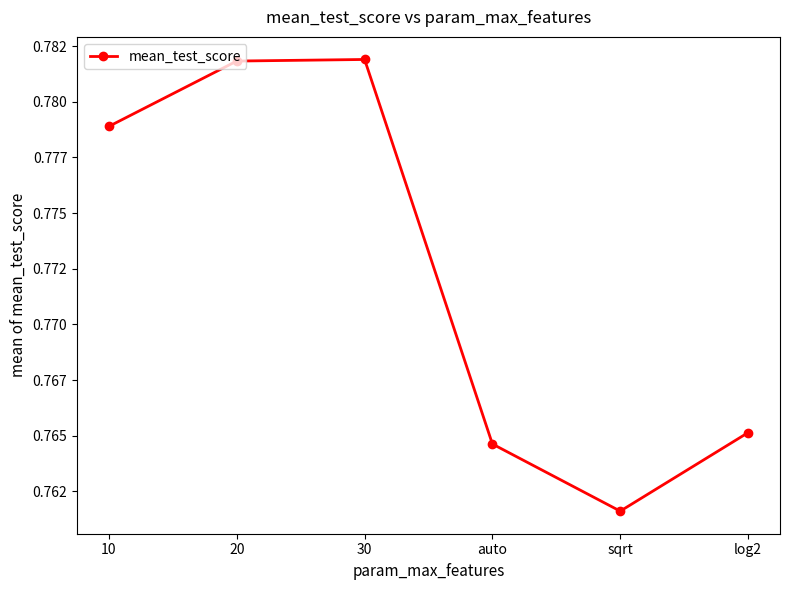

Is it true that the value at sqrt is 1.3?

False